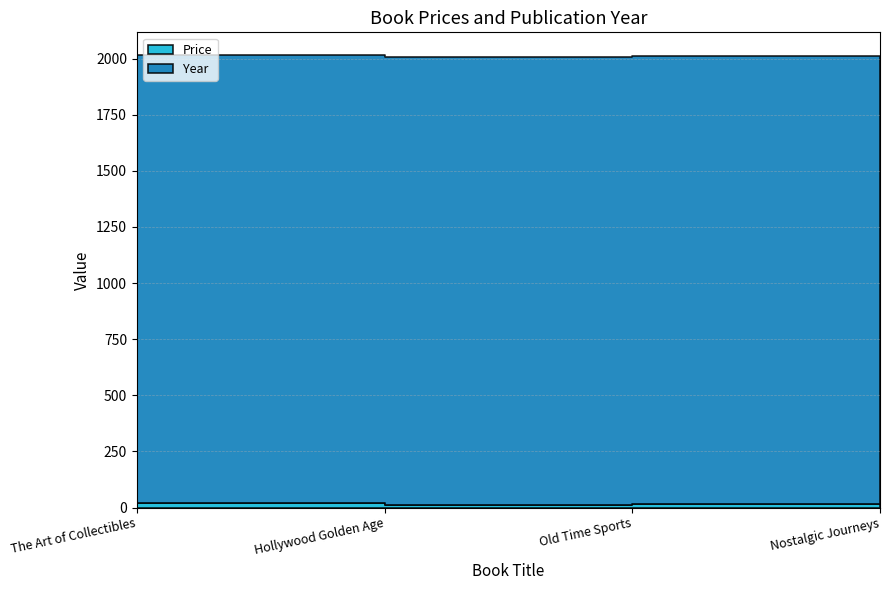

What is the lowest value of the Year series?

1996.0